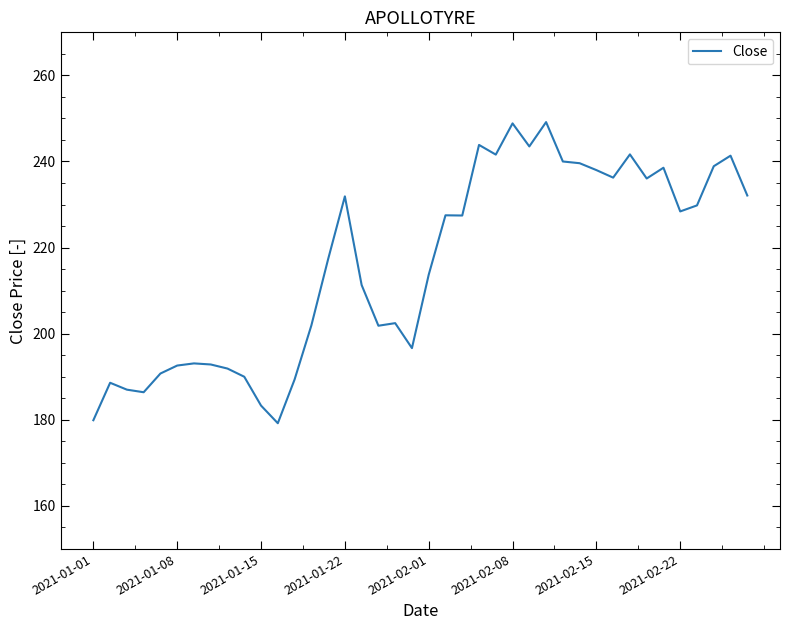

What is the smallest value displayed?

179.2